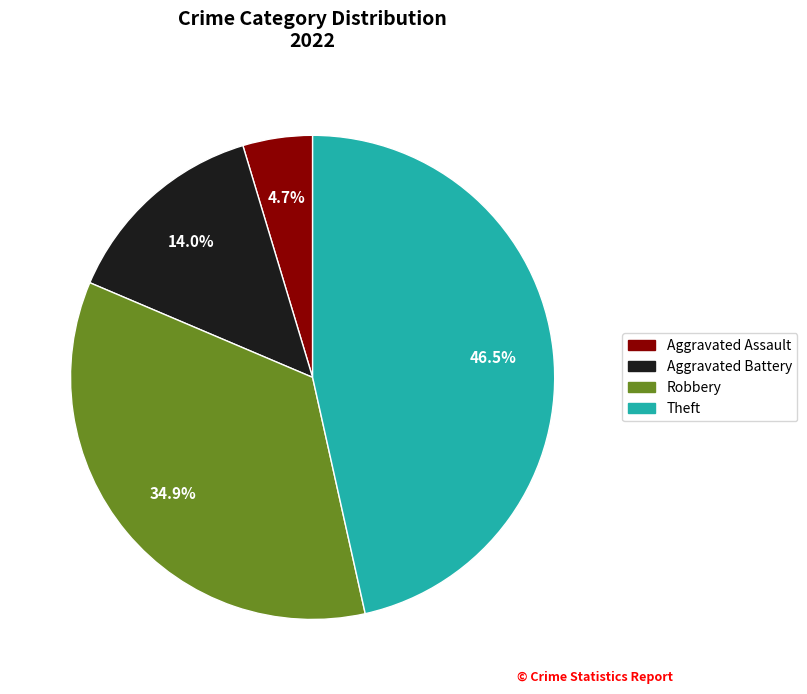

Does any single category account for the majority?

No